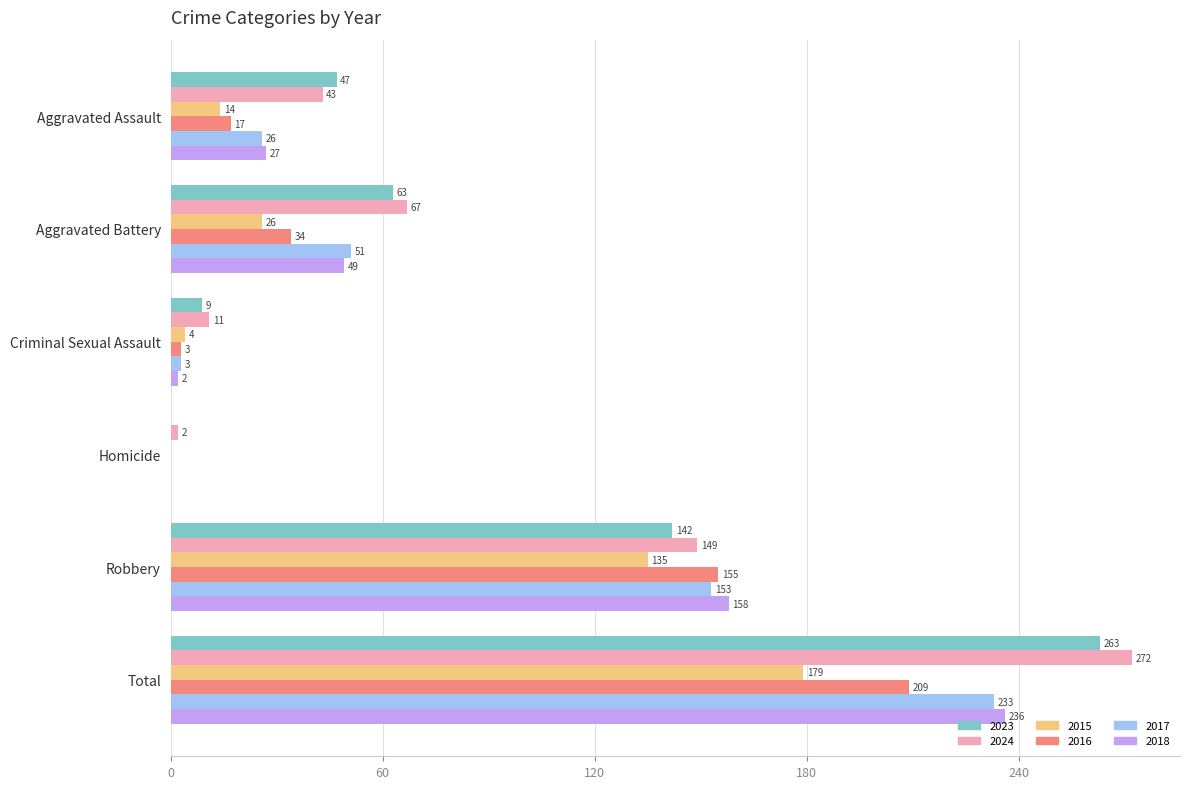

Read the 2023 value at Aggravated Battery, to the nearest 50.

50